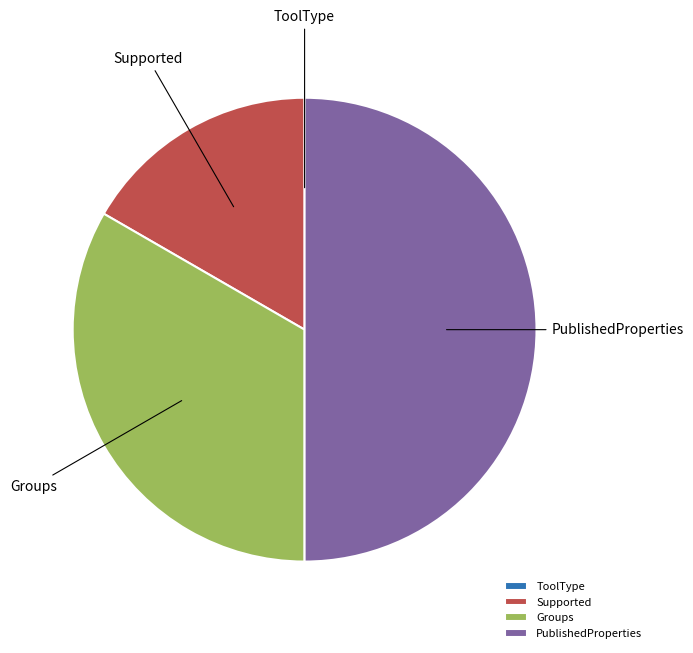

Is Groups the majority of the pie?

No